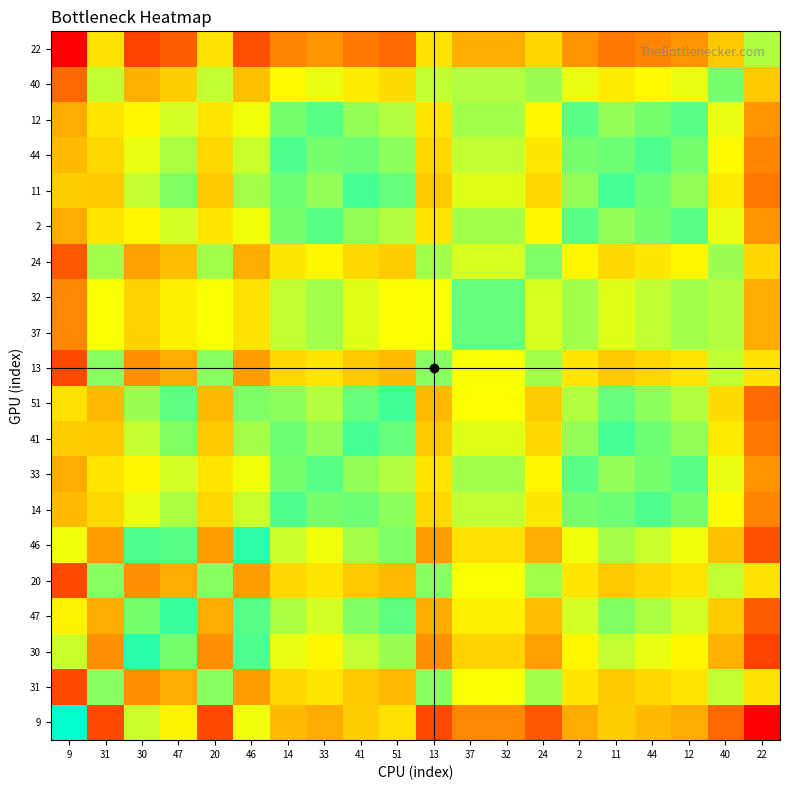

Between 46 and 32, which is larger?

46